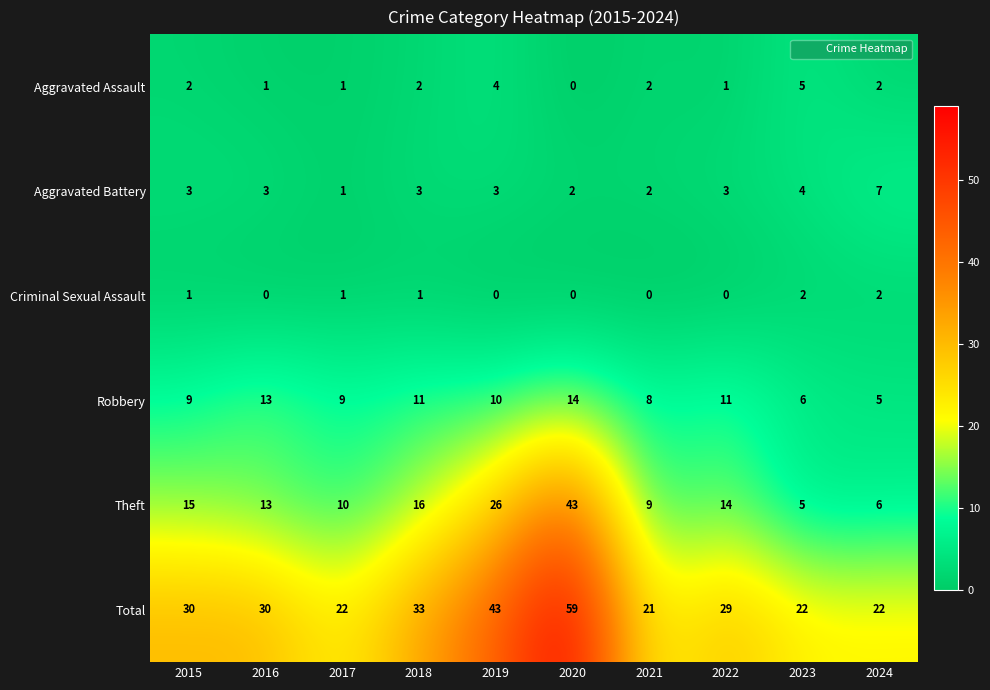

At how many categories does at least one series exceed 26?

6